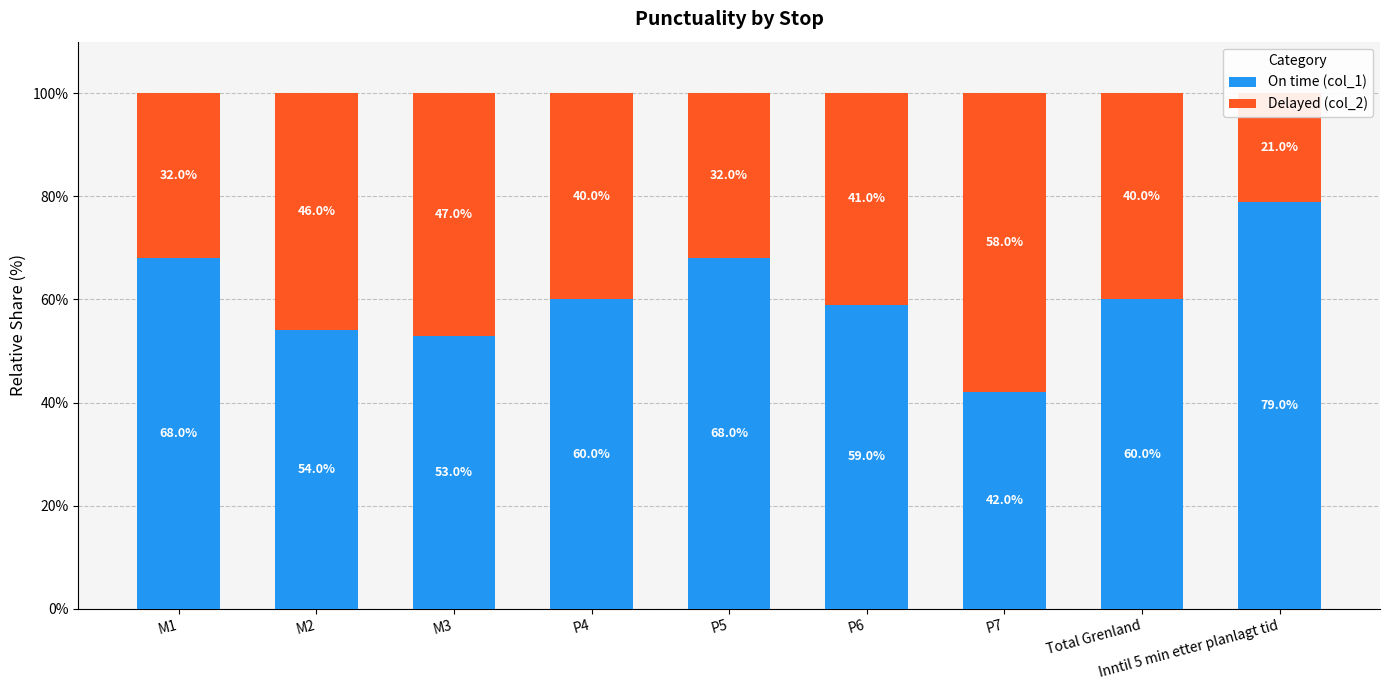

Reading left to right, transcribe all the data shown in this chart.

On time (col_1): 68	54	53	60	68	59	42	60	79
Delayed (col_2): 32	46	47	40	32	41	58	40	21